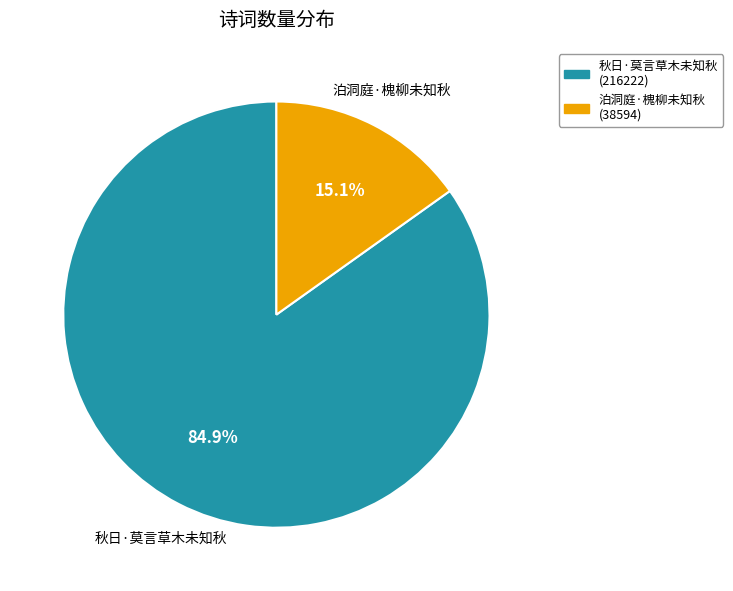

What is the largest slice in the pie chart?

秋日·莫言草木未知秋